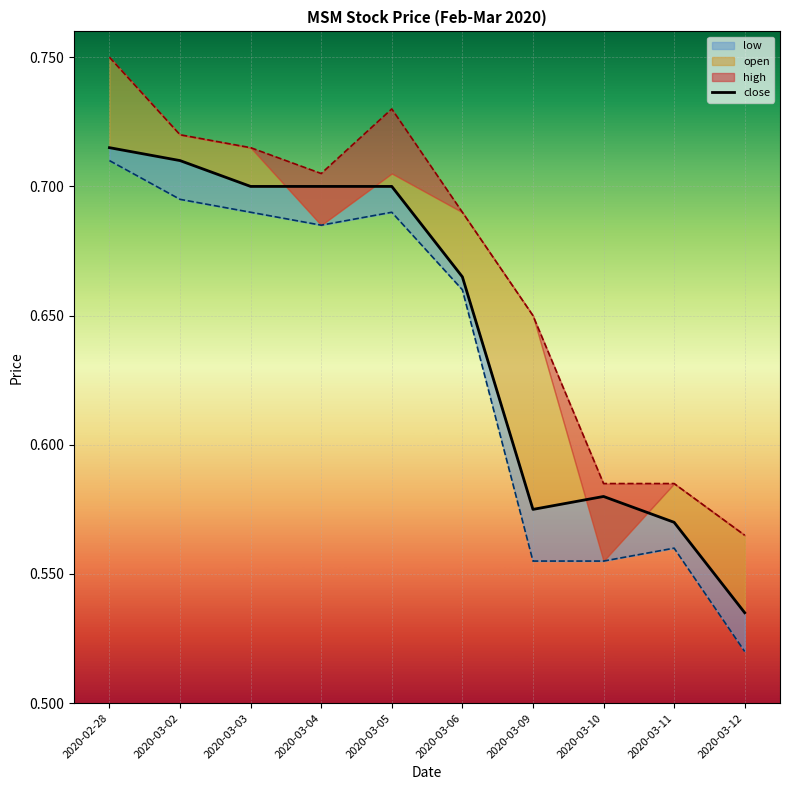

What is the change in value from 2020-03-04 to 2020-03-11?

-0.1